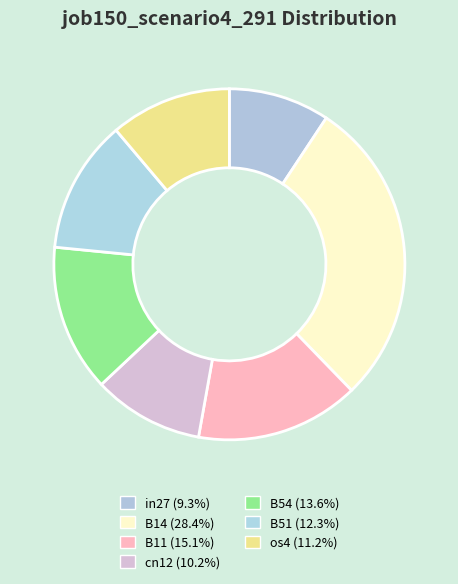

How many segments does this pie chart have?

7